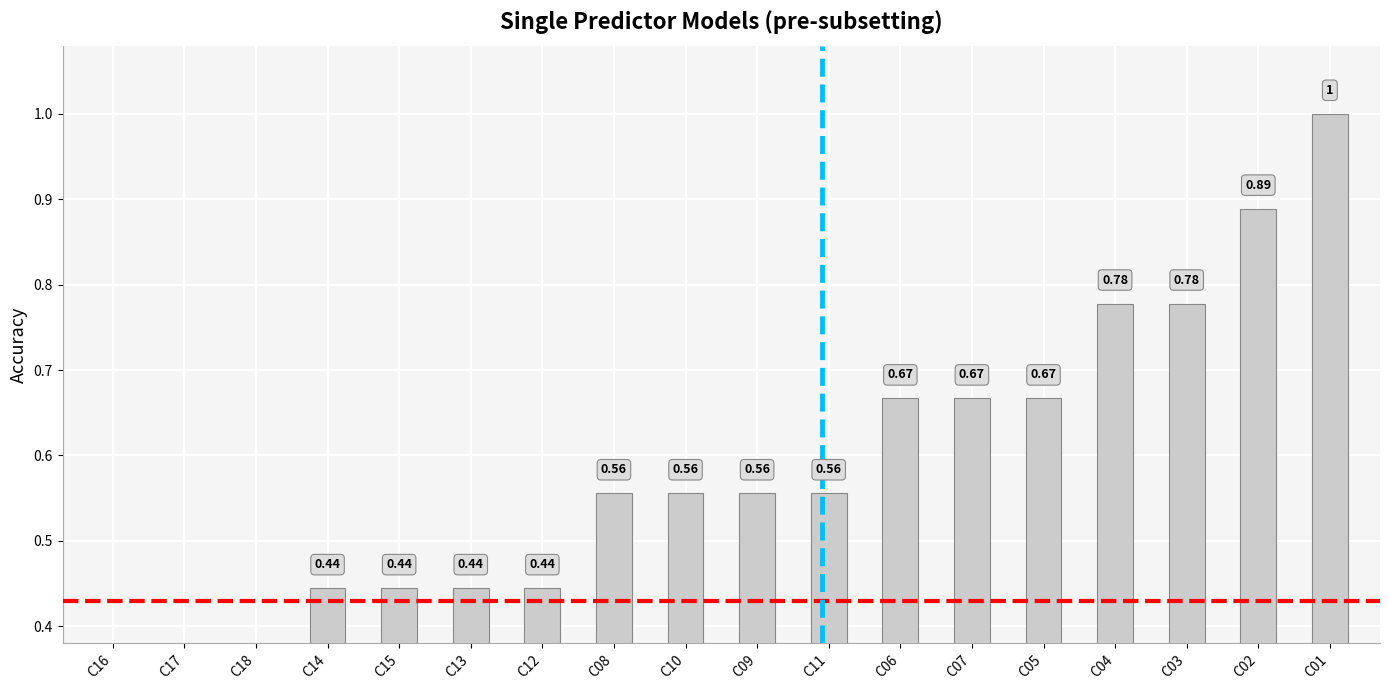

What is the approximate value at C17?

0.3